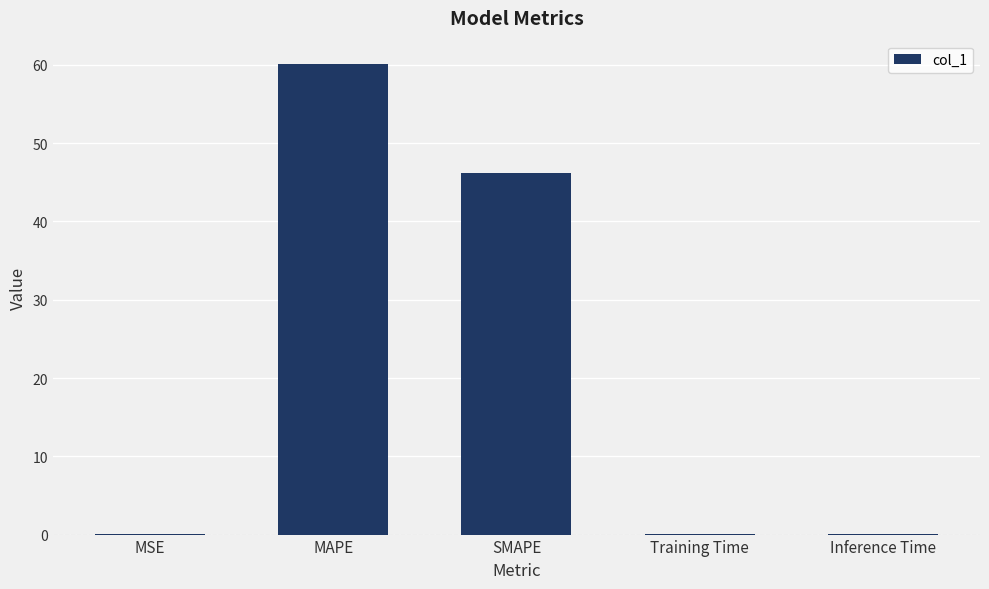

True or false: the data shows 60.1 at MAPE.

True